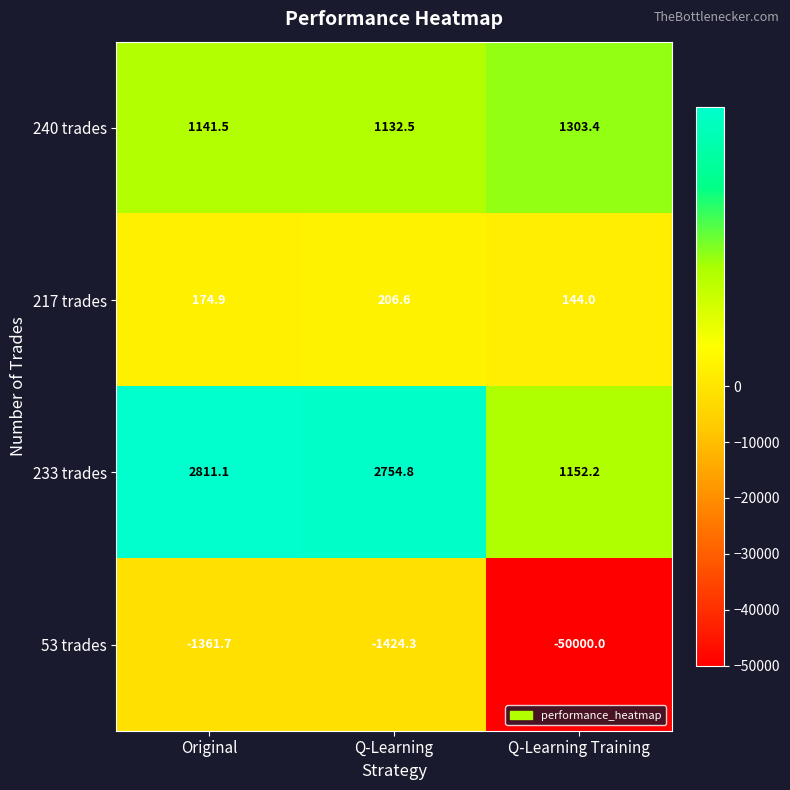

What is the difference between the 240 trades values at Original and Q-Learning Training?

161.9